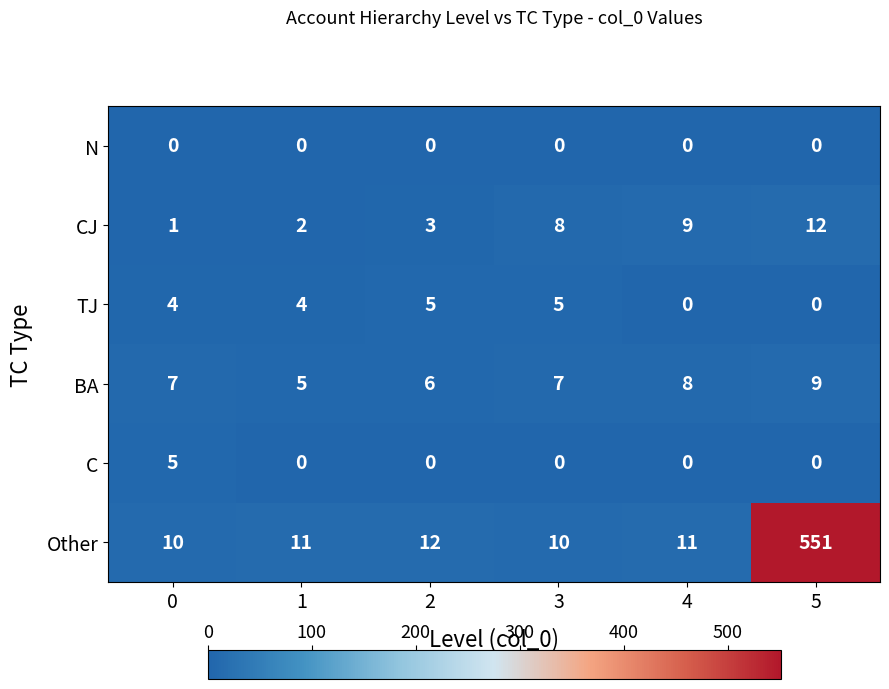

Rank the categories by CJ value from lowest to highest.

0, 1, 2, 3, 4, 5